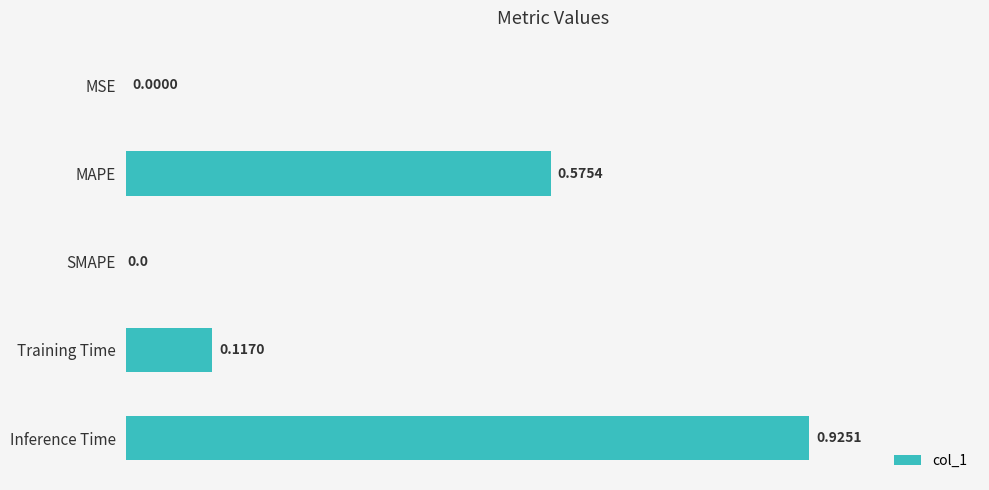

What is the change in value from MSE to MAPE?

+0.6